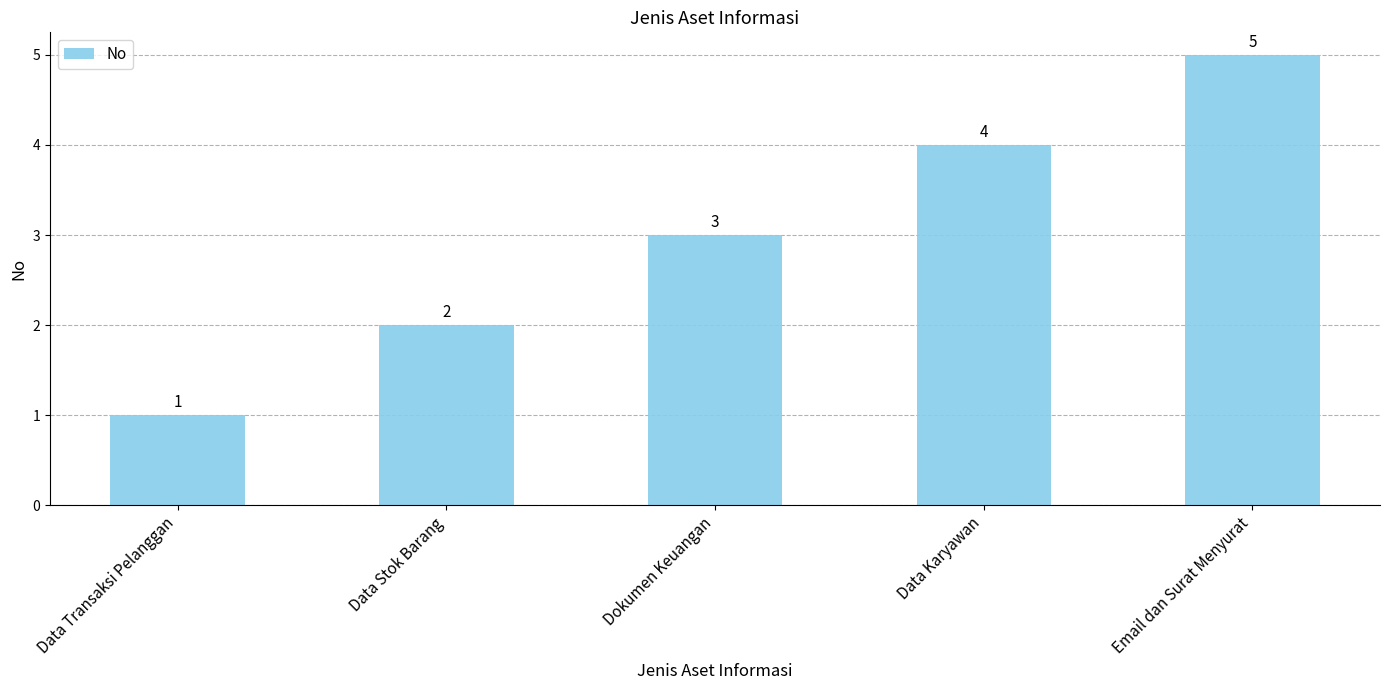

True or false: the data shows 1 at Data Karyawan.

False